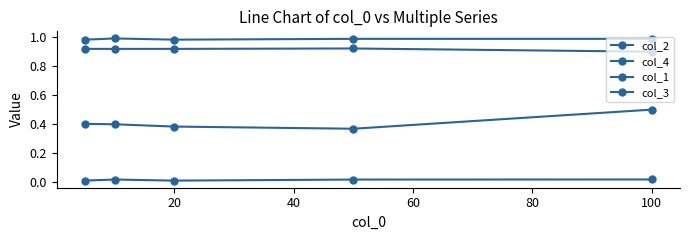

Is this an area chart (filled region under the line)?

No